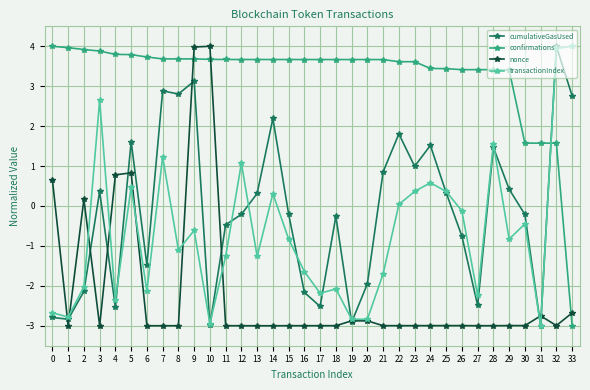

What is the difference between the highest and lowest values at 32?

7.0